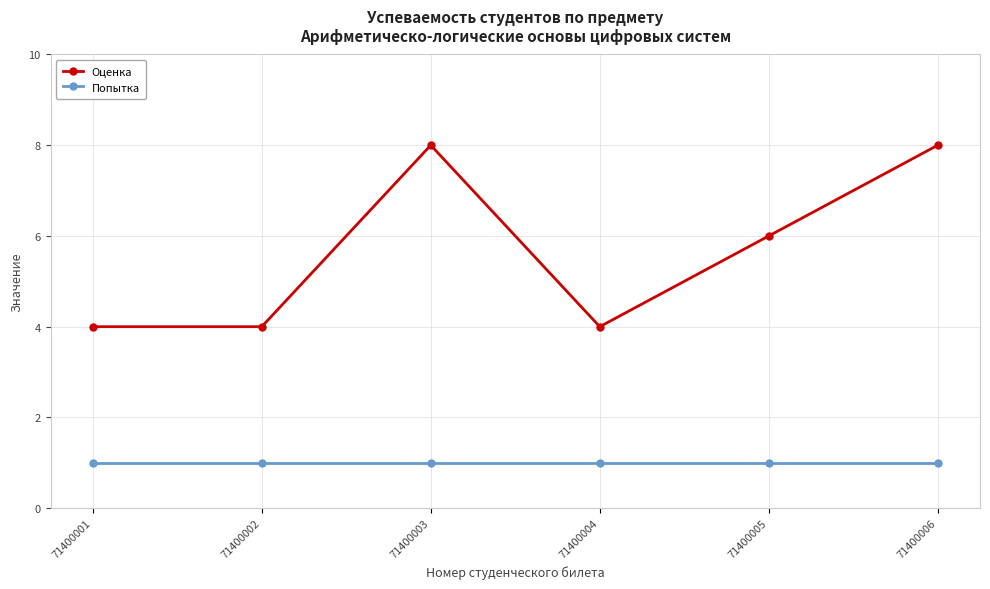

Does the chart display data point markers on the line(s)?

Yes